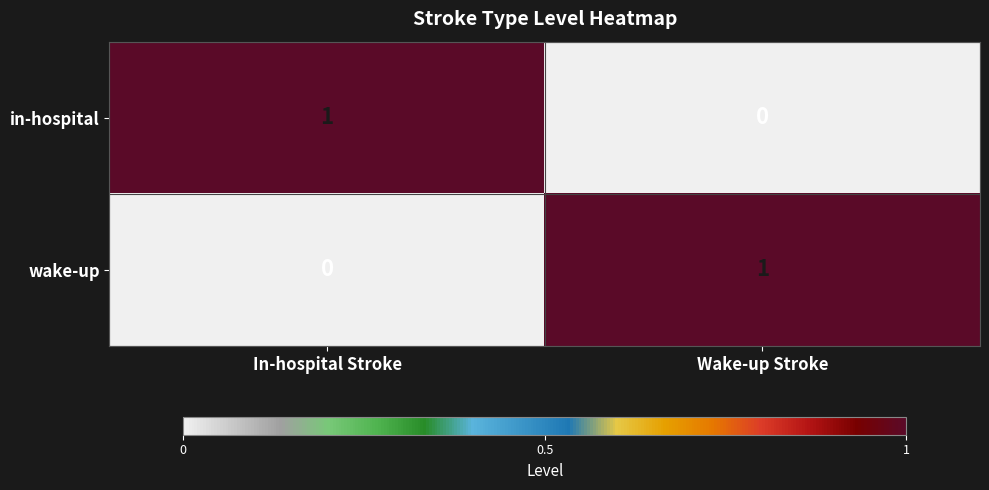

What is the spread (max minus min) of values at In-hospital Stroke?

1